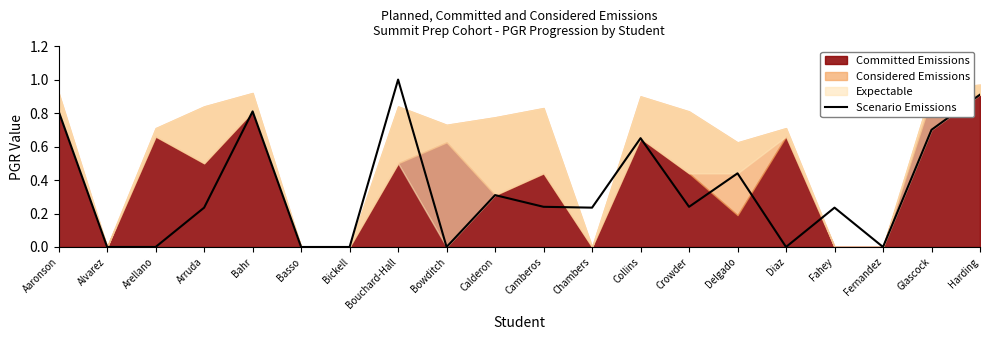

Which has a higher value, Chambers or Basso?

Chambers